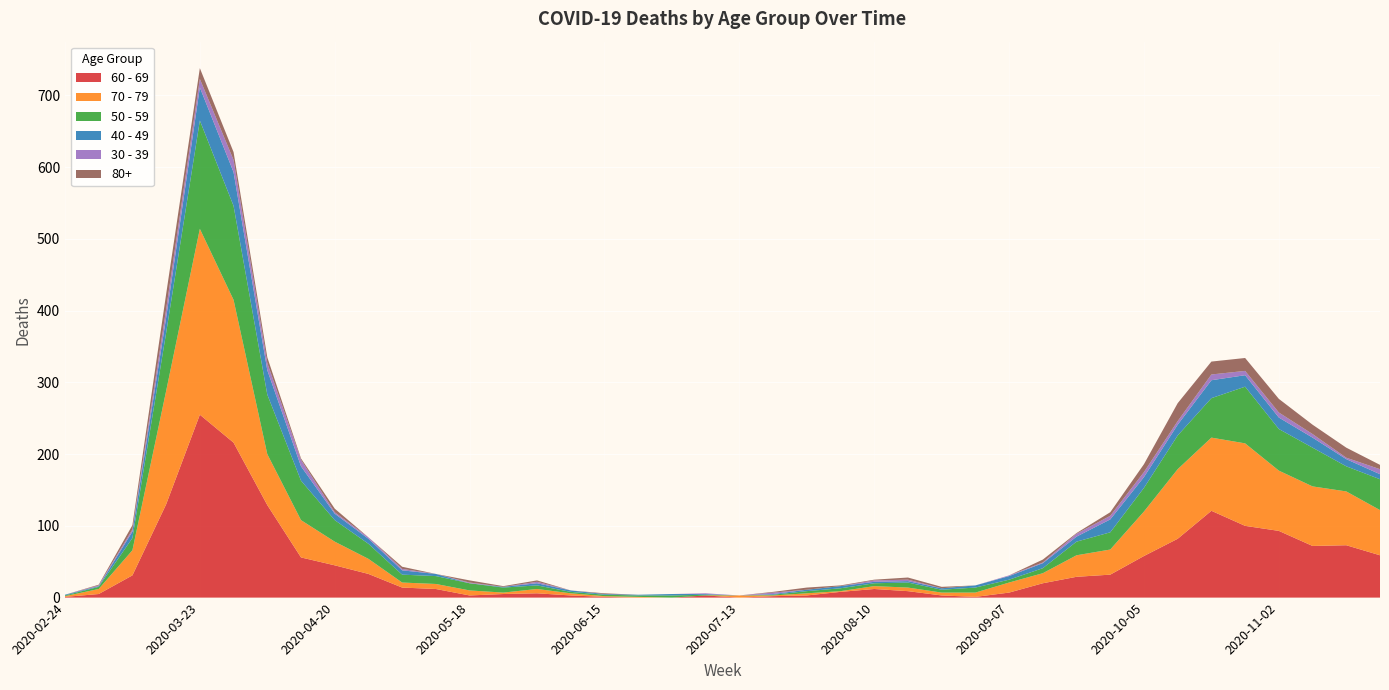

Reading left to right, extract all data points from this chart.

60 - 69: 2020-02-24=1	2020-03-02=5	2020-03-09=31	2020-03-16=130	2020-03-23=255	2020-03-30=216	2020-04-06=129	2020-04-13=56	2020-04-20=45	2020-04-27=33	2020-05-04=14	2020-05-11=12	2020-05-18=3	2020-05-25=5	2020-06-01=6	2020-06-08=3	2020-06-15=1	2020-06-22=0	2020-06-29=0	2020-07-06=3	2020-07-13=0	2020-07-20=2	2020-07-27=3	2020-08-03=8	2020-08-10=12	2020-08-17=9	2020-08-24=3	2020-08-31=1	2020-09-07=7	2020-09-14=20	2020-09-21=29	2020-09-28=32	2020-10-05=58	2020-10-12=82	2020-10-19=121	2020-10-26=100	2020-11-02=93	2020-11-09=72	2020-11-16=73	2020-11-23=59
70 - 79: 2020-02-24=1	2020-03-02=7	2020-03-09=35	2020-03-16=158	2020-03-23=259	2020-03-30=199	2020-04-06=71	2020-04-13=52	2020-04-20=33	2020-04-27=21	2020-05-04=7	2020-05-11=7	2020-05-18=7	2020-05-25=2	2020-06-01=6	2020-06-08=3	2020-06-15=1	2020-06-22=1	2020-06-29=0	2020-07-06=0	2020-07-13=3	2020-07-20=1	2020-07-27=3	2020-08-03=1	2020-08-10=4	2020-08-17=5	2020-08-24=4	2020-08-31=6	2020-09-07=14	2020-09-14=14	2020-09-21=30	2020-09-28=35	2020-10-05=62	2020-10-12=97	2020-10-19=102	2020-10-26=115	2020-11-02=84	2020-11-09=83	2020-11-16=75	2020-11-23=63
50 - 59: 2020-02-24=1	2020-03-02=3	2020-03-09=17	2020-03-16=81	2020-03-23=151	2020-03-30=131	2020-04-06=83	2020-04-13=55	2020-04-20=30	2020-04-27=21	2020-05-04=11	2020-05-11=11	2020-05-18=10	2020-05-25=7	2020-06-01=5	2020-06-08=2	2020-06-15=2	2020-06-22=2	2020-06-29=3	2020-07-06=1	2020-07-13=0	2020-07-20=1	2020-07-27=3	2020-08-03=4	2020-08-10=4	2020-08-17=7	2020-08-24=4	2020-08-31=7	2020-09-07=4	2020-09-14=7	2020-09-21=19	2020-09-28=24	2020-10-05=33	2020-10-12=47	2020-10-19=55	2020-10-26=79	2020-11-02=58	2020-11-09=54	2020-11-16=35	2020-11-23=43
40 - 49: 2020-02-24=1	2020-03-02=1	2020-03-09=9	2020-03-16=21	2020-03-23=46	2020-03-30=47	2020-04-06=34	2020-04-13=20	2020-04-20=9	2020-04-27=7	2020-05-04=6	2020-05-11=3	2020-05-18=0	2020-05-25=1	2020-06-01=3	2020-06-08=2	2020-06-15=1	2020-06-22=1	2020-06-29=2	2020-07-06=1	2020-07-13=0	2020-07-20=1	2020-07-27=2	2020-08-03=3	2020-08-10=2	2020-08-17=2	2020-08-24=2	2020-08-31=3	2020-09-07=5	2020-09-14=7	2020-09-21=7	2020-09-28=18	2020-10-05=15	2020-10-12=15	2020-10-19=25	2020-10-26=16	2020-11-02=16	2020-11-09=14	2020-11-16=10	2020-11-23=7
30 - 39: 2020-02-24=0	2020-03-02=1	2020-03-09=3	2020-03-16=12	2020-03-23=12	2020-03-30=17	2020-04-06=10	2020-04-13=9	2020-04-20=2	2020-04-27=2	2020-05-04=2	2020-05-11=0	2020-05-18=1	2020-05-25=0	2020-06-01=2	2020-06-08=0	2020-06-15=0	2020-06-22=0	2020-06-29=0	2020-07-06=1	2020-07-13=0	2020-07-20=2	2020-07-27=0	2020-08-03=0	2020-08-10=2	2020-08-17=2	2020-08-24=0	2020-08-31=0	2020-09-07=1	2020-09-14=1	2020-09-21=4	2020-09-28=5	2020-10-05=7	2020-10-12=5	2020-10-19=8	2020-10-26=6	2020-11-02=7	2020-11-09=5	2020-11-16=2	2020-11-23=7
80+: 2020-02-24=0	2020-03-02=1	2020-03-09=6	2020-03-16=21	2020-03-23=15	2020-03-30=11	2020-04-06=8	2020-04-13=2	2020-04-20=5	2020-04-27=0	2020-05-04=3	2020-05-11=0	2020-05-18=3	2020-05-25=1	2020-06-01=2	2020-06-08=0	2020-06-15=1	2020-06-22=0	2020-06-29=0	2020-07-06=0	2020-07-13=0	2020-07-20=1	2020-07-27=3	2020-08-03=1	2020-08-10=1	2020-08-17=3	2020-08-24=2	2020-08-31=0	2020-09-07=0	2020-09-14=4	2020-09-21=1	2020-09-28=5	2020-10-05=11	2020-10-12=25	2020-10-19=18	2020-10-26=18	2020-11-02=19	2020-11-09=13	2020-11-16=14	2020-11-23=6